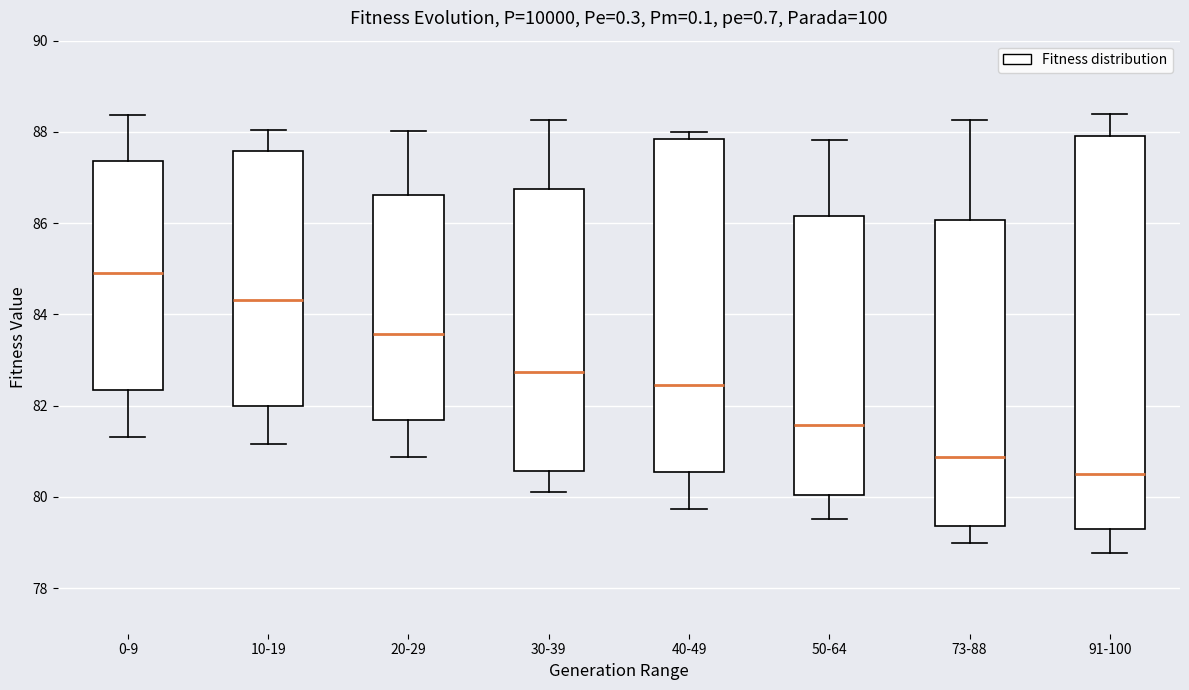

Which box is the tallest, from its lower edge to its upper edge?

91-100